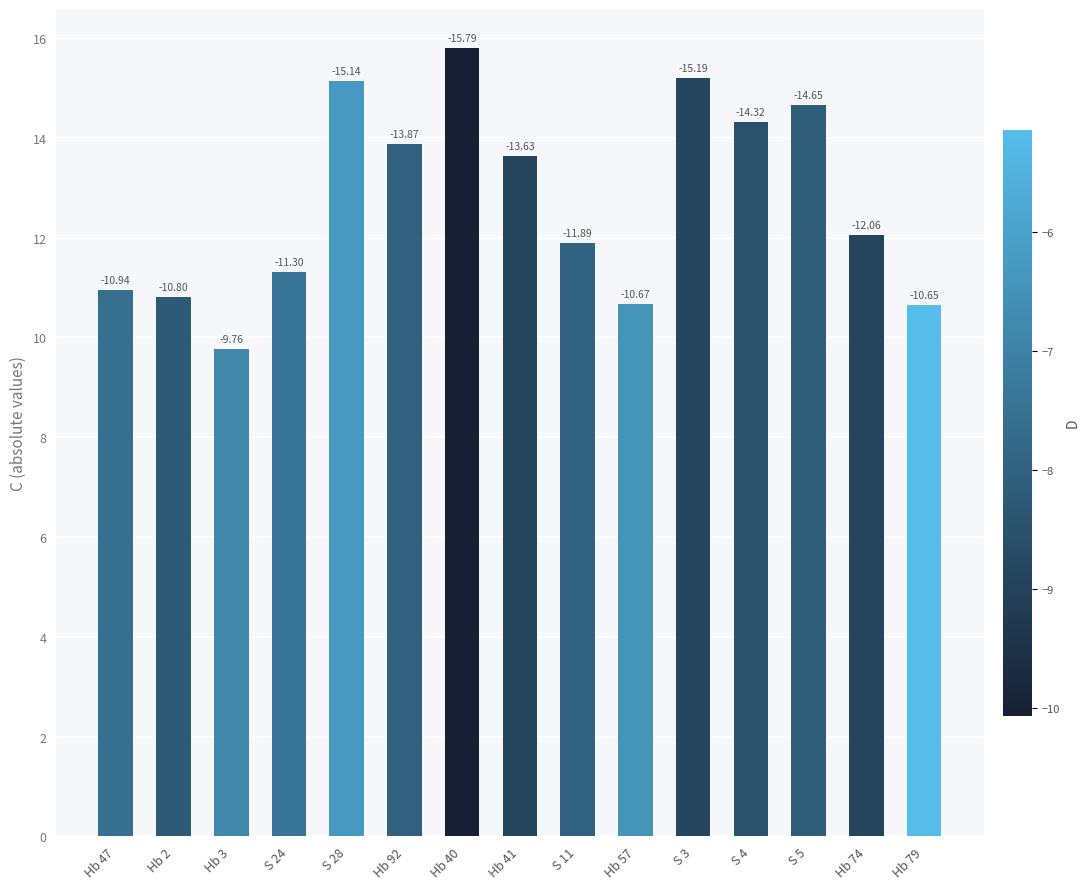

At which label does the data first exceed 12?

S 28